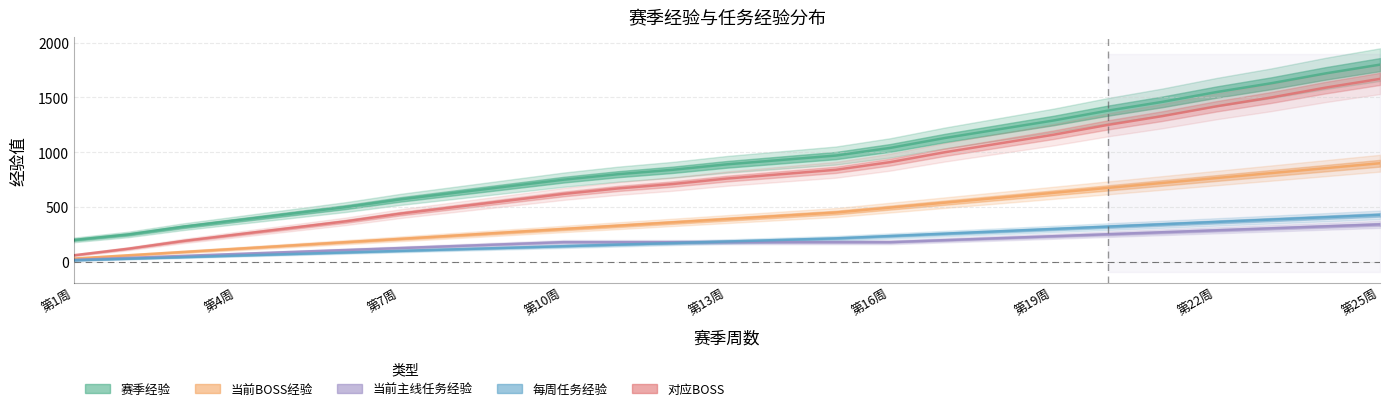

True or false: 当前BOSS经验 and 当前主线任务经验 cross at least once.

False